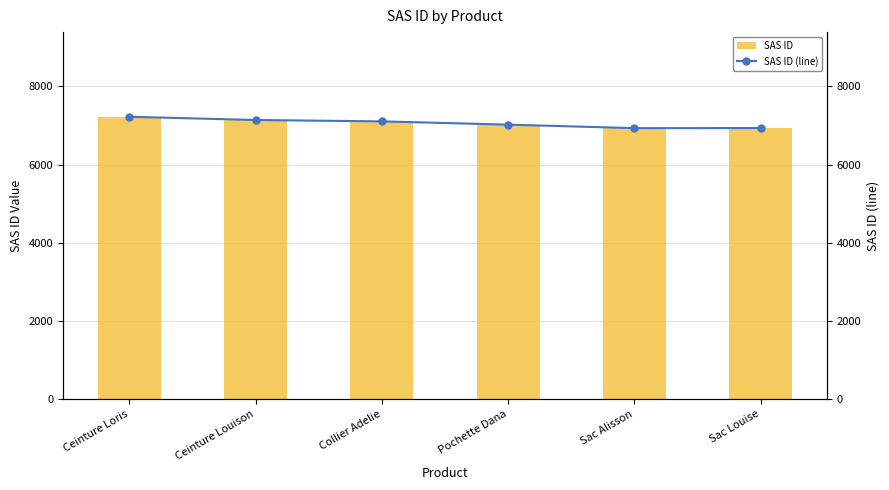

What is the difference between the second highest and second lowest values in the SAS ID series?

206